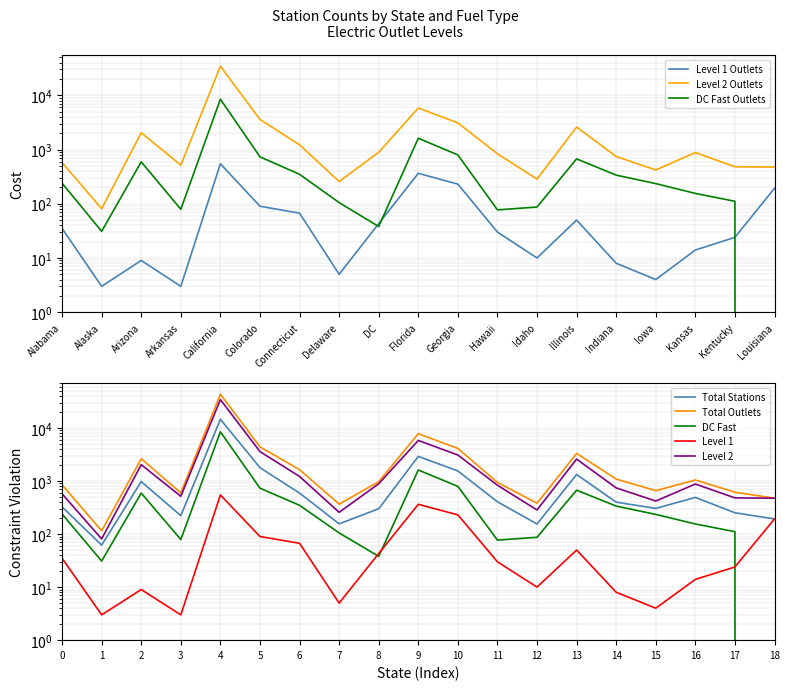

Does the chart display data point markers on the line(s)?

No